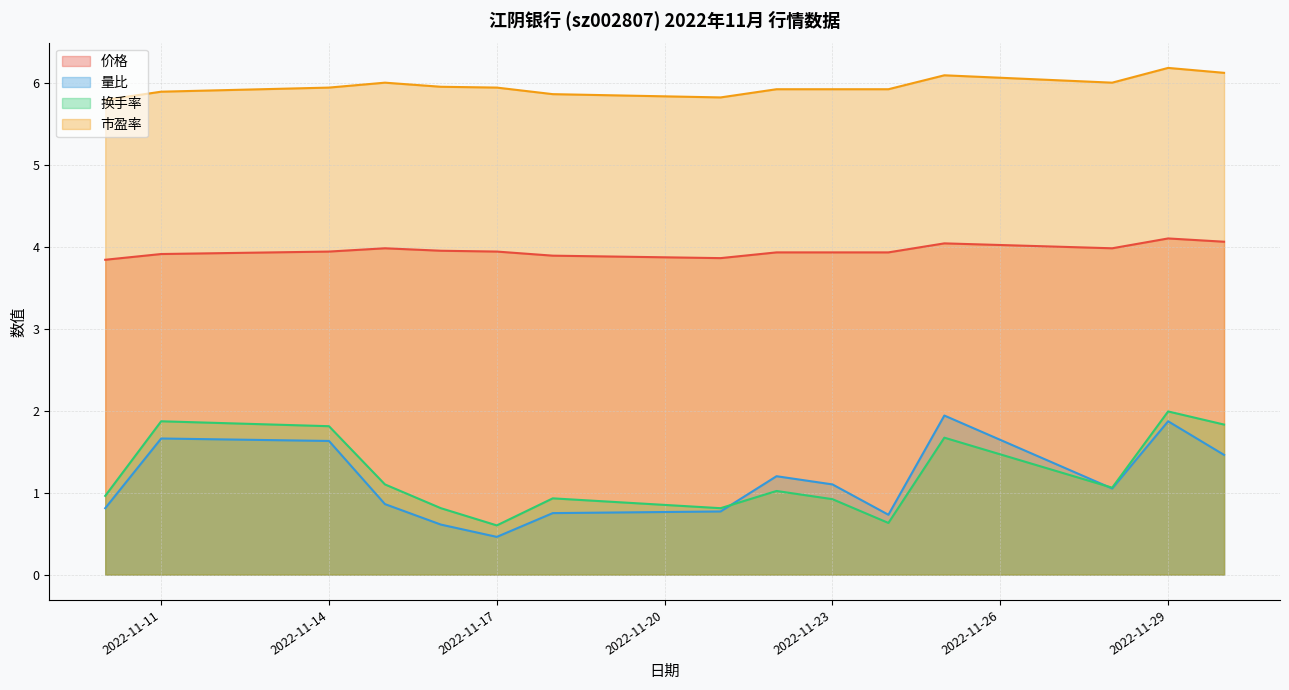

At which label does 总市值(亿元) reach its minimum?

2022-11-10